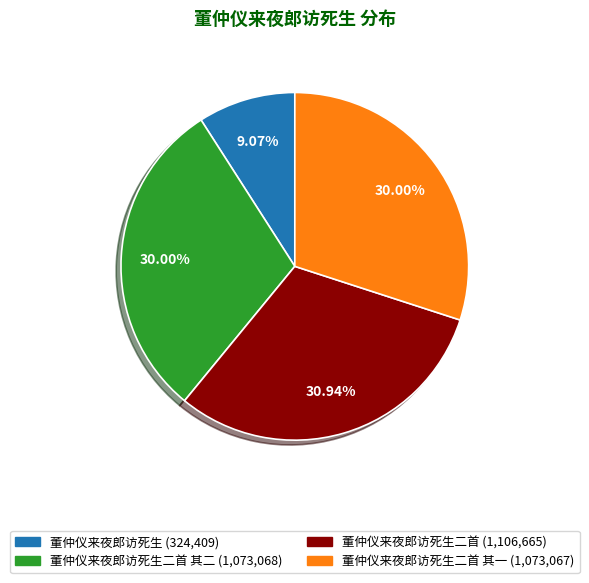

Count the number of slices in the pie.

4